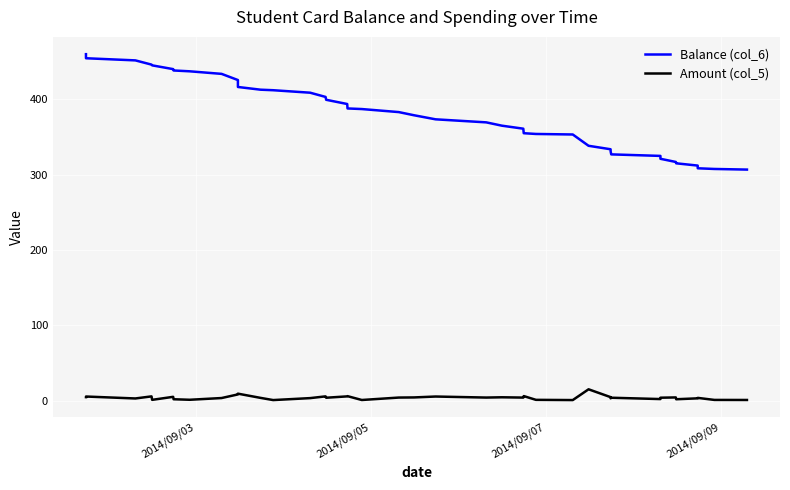

Which series has the largest total across all categories?

Balance (col_6)